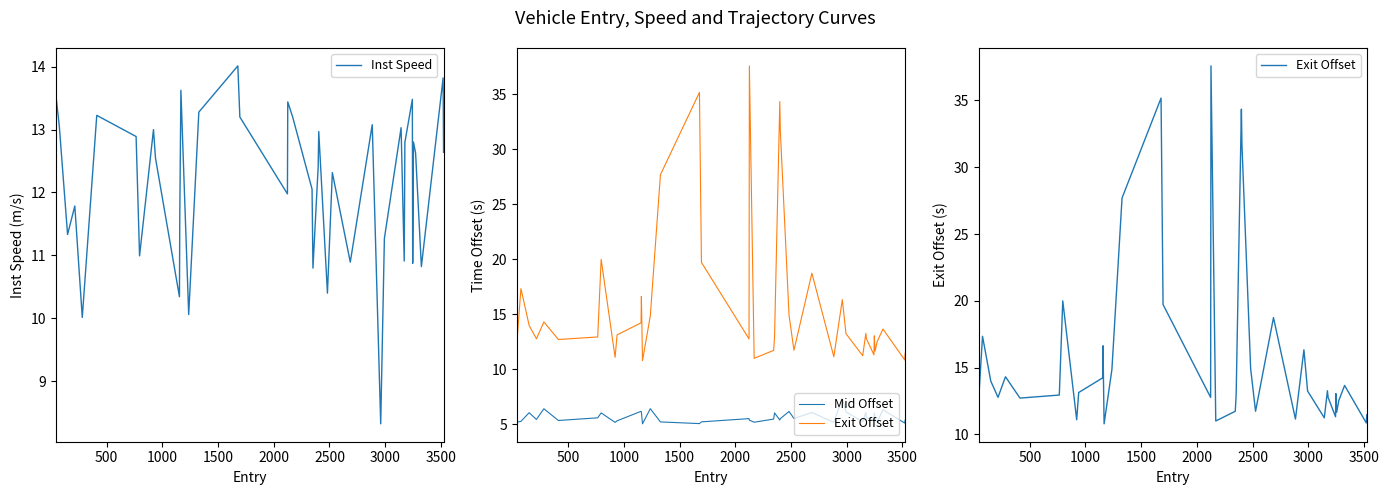

What is the highest value of the Inst Speed series?

14.0